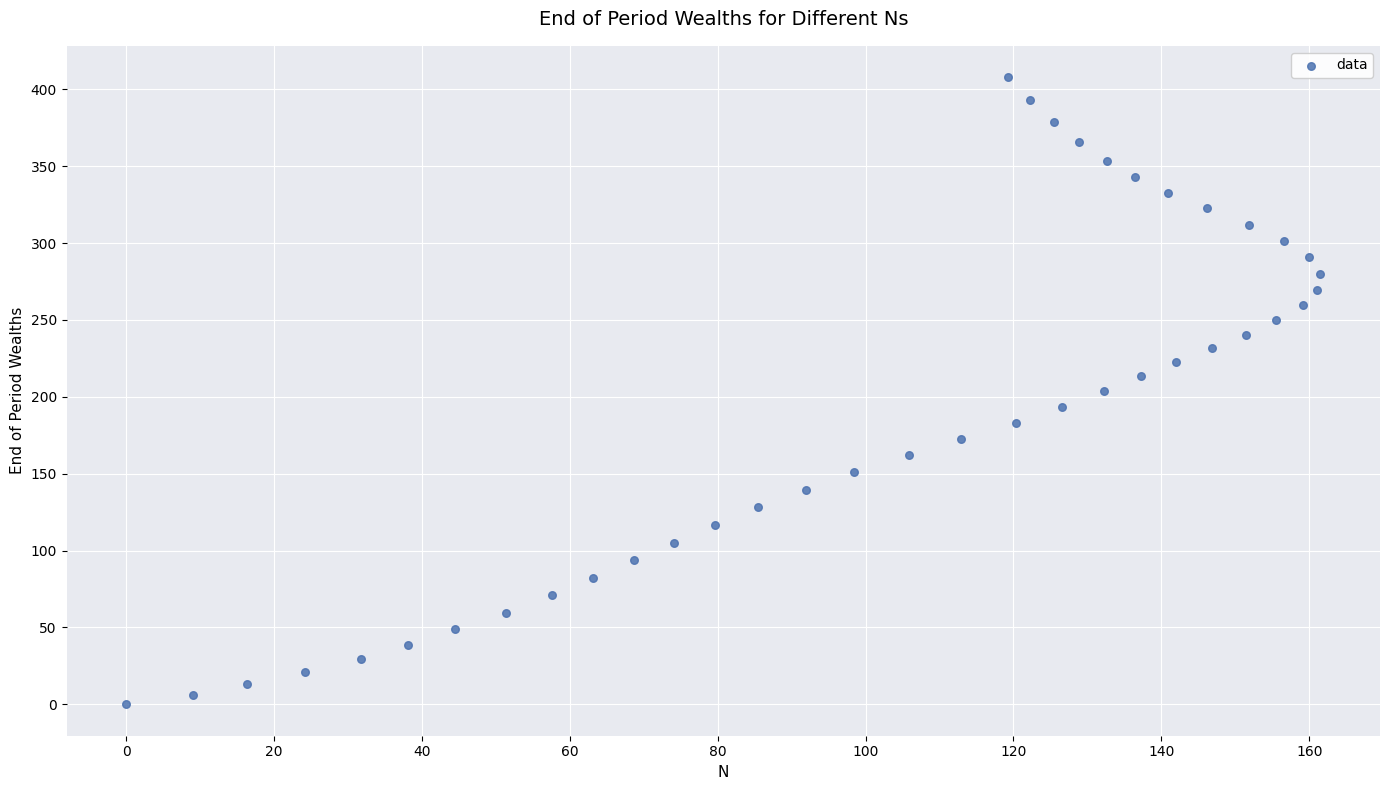

What is the range of Y values (max minus min)?

407.9